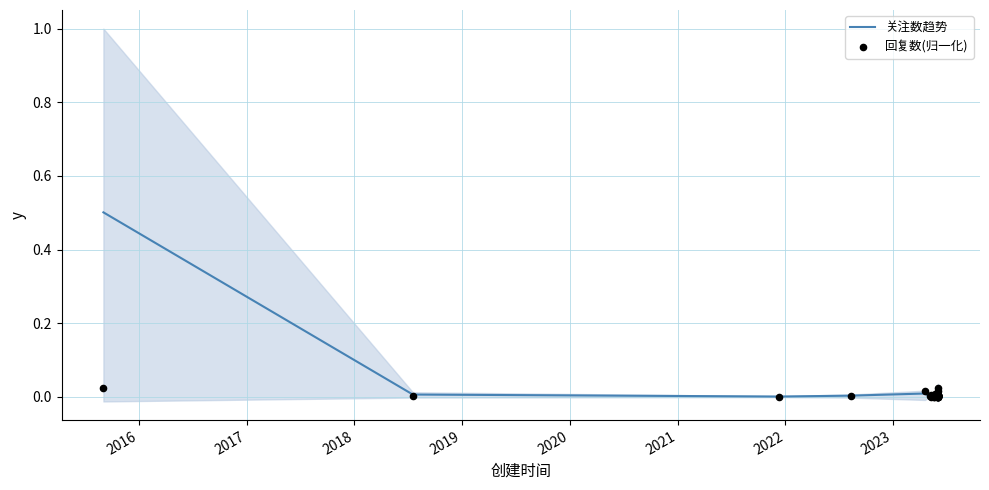

Which series has the widest spread of Y values?

关注数趋势